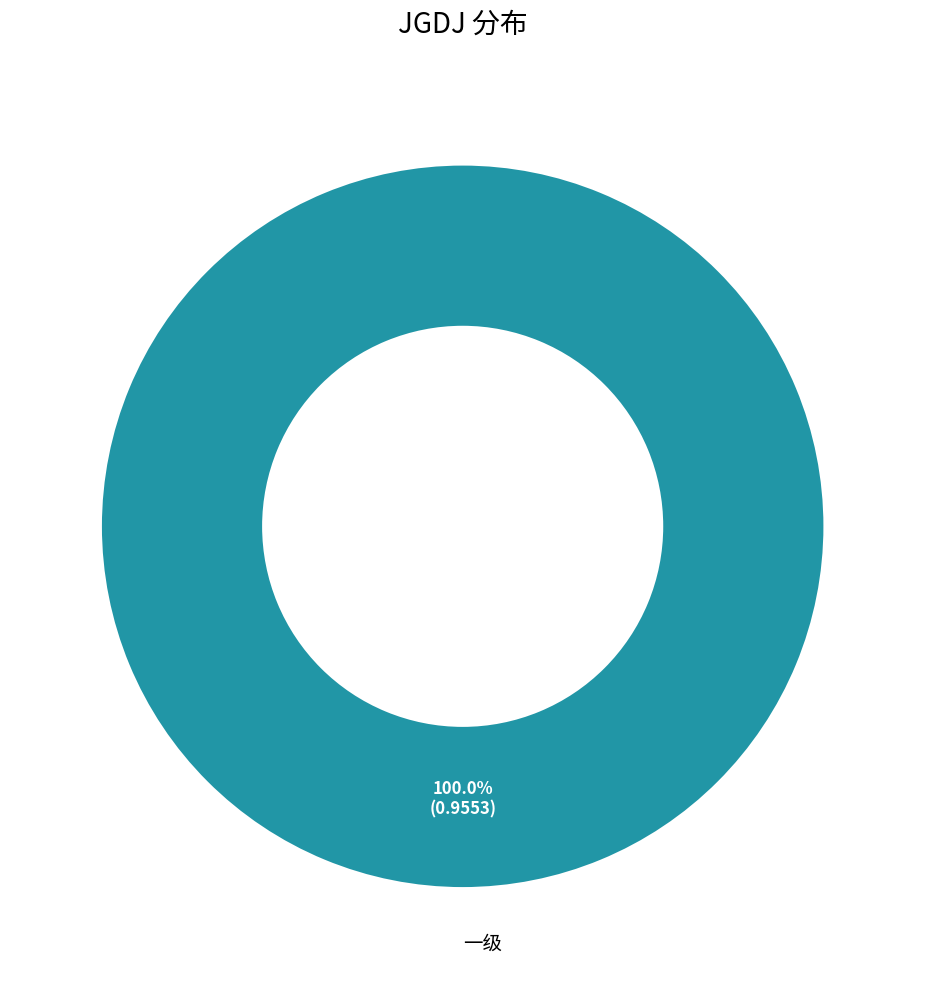

How many segments does this pie chart have?

1